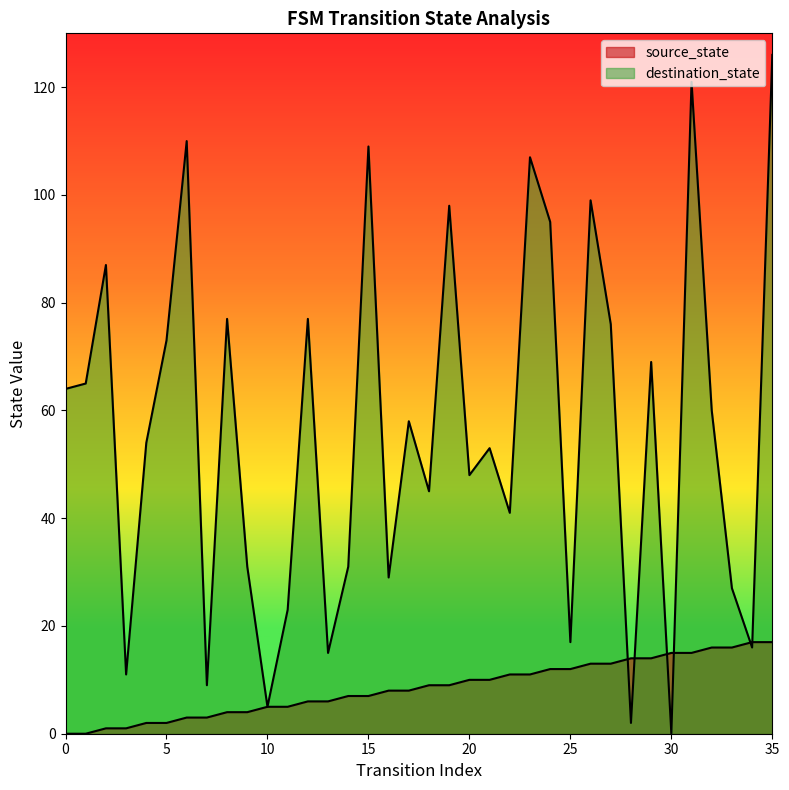

Reading left to right, transcribe all the data shown in this chart.

source_state: 0	0	1	1	2	2	3	3	4	4	5	5	6	6	7	7	8	8	9	9	10	10	11	11	12	12	13	13	14	14	15	15	16	16	17	17
destination_state: 64	65	87	11	54	73	110	9	77	31	5	23	77	15	31	109	29	58	45	98	48	53	41	107	95	17	99	76	2	69	0	121	60	27	16	126